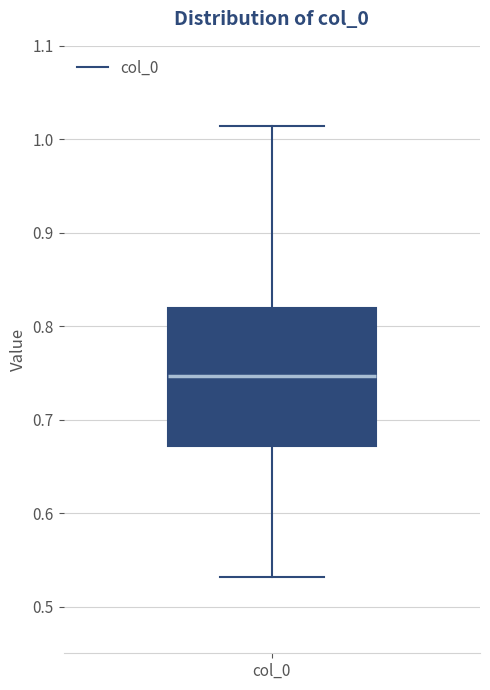

Transcribe this box plot: give where the median line is, the range the box spans, and where the two whiskers end, as read against the y-axis. The values are not printed on the chart, so give them approximately, as read against the axis.

median 0.75, box 0.67 to 0.82, whiskers 0.53 to 1.01